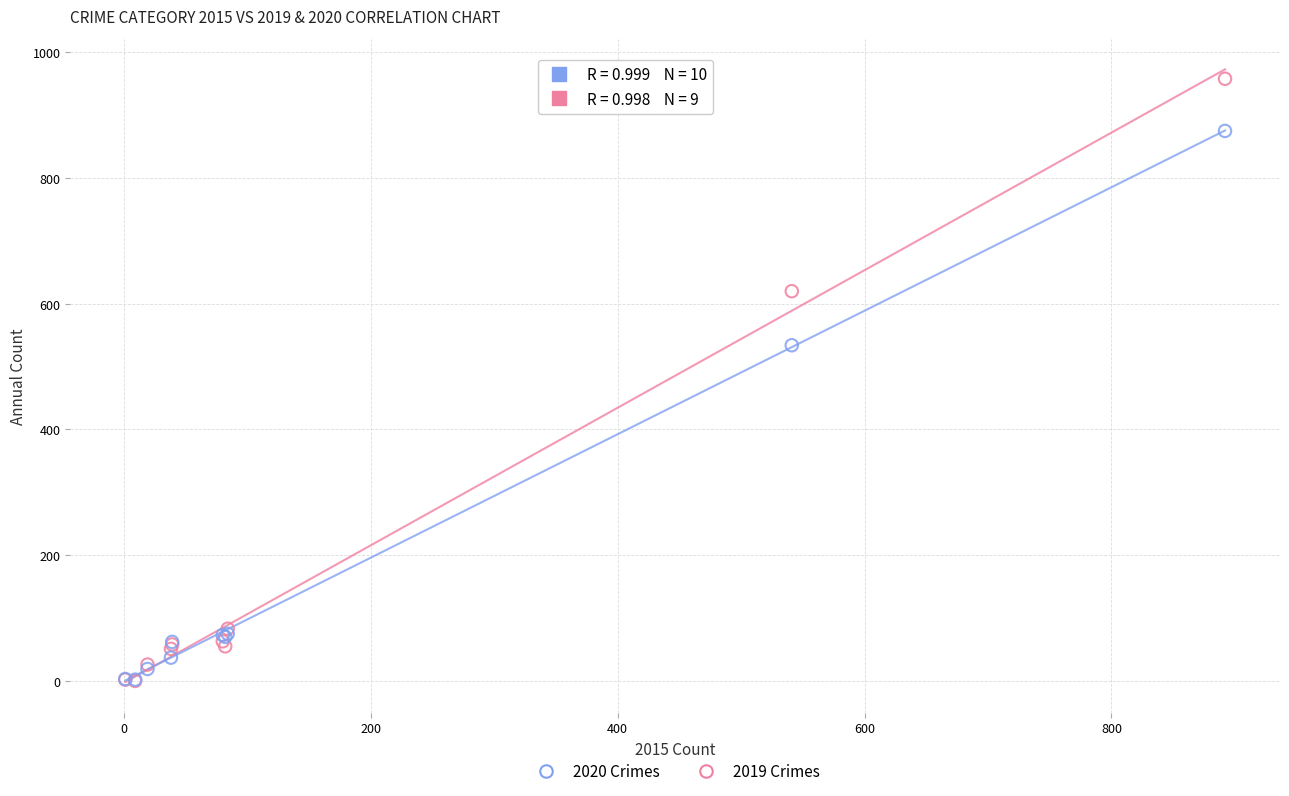

In the 2019 Crimes series, what Y value is closest to 479?

620